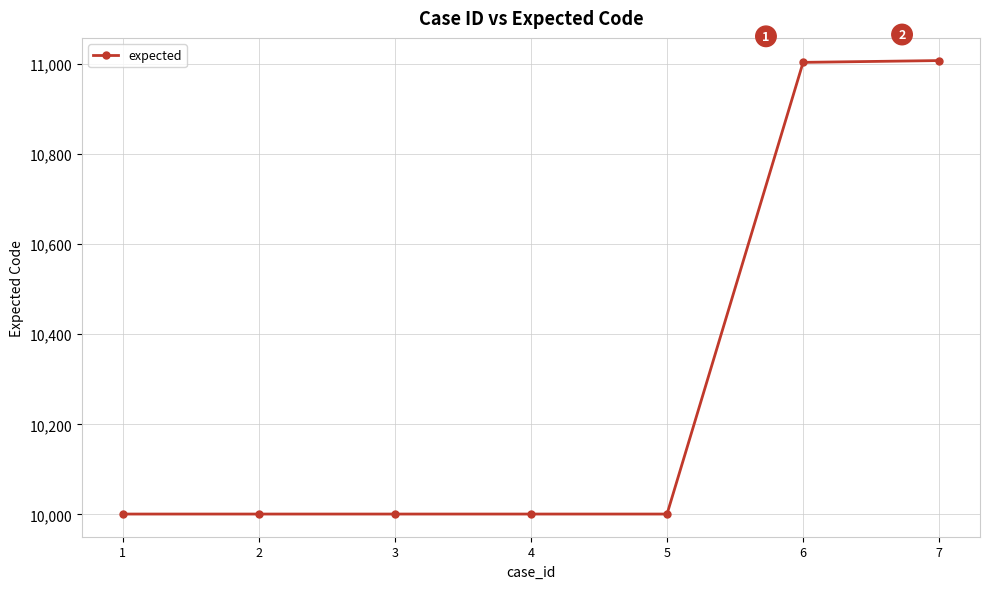

What is the greatest value displayed?

11007